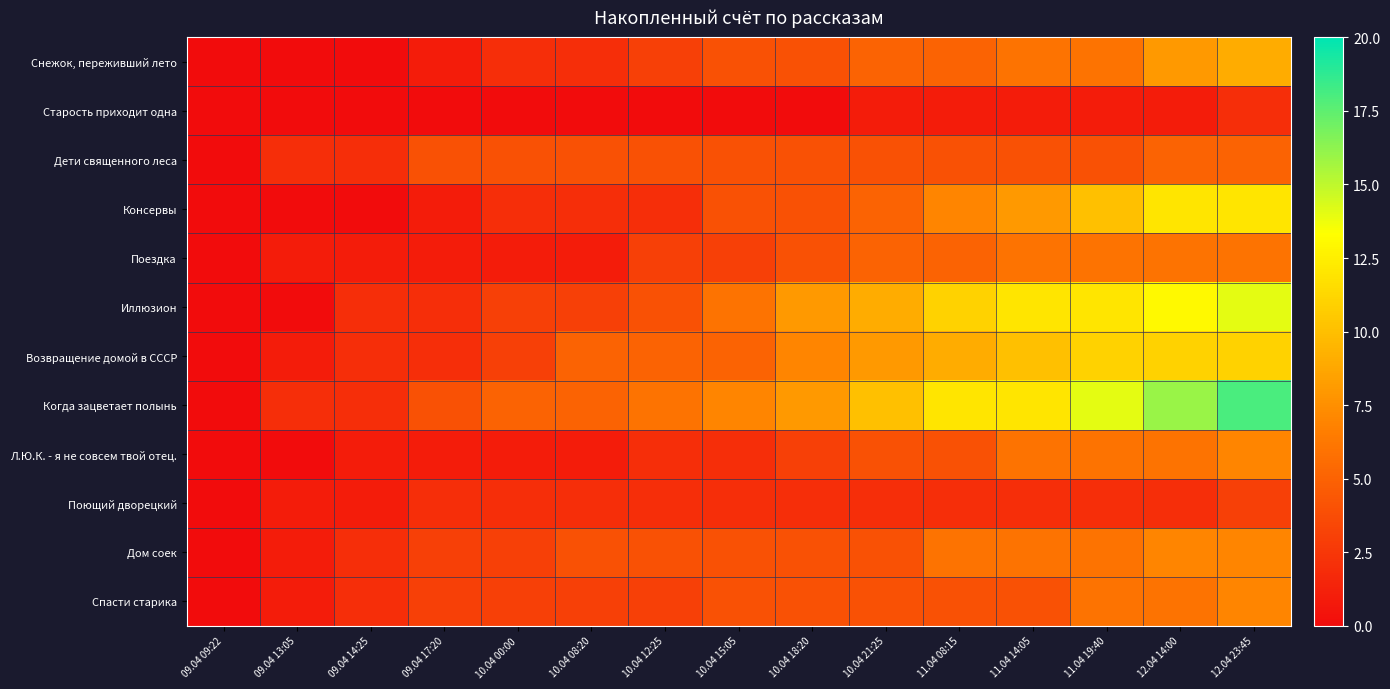

What is the difference between the highest and lowest values at 10.04 00:00?

5